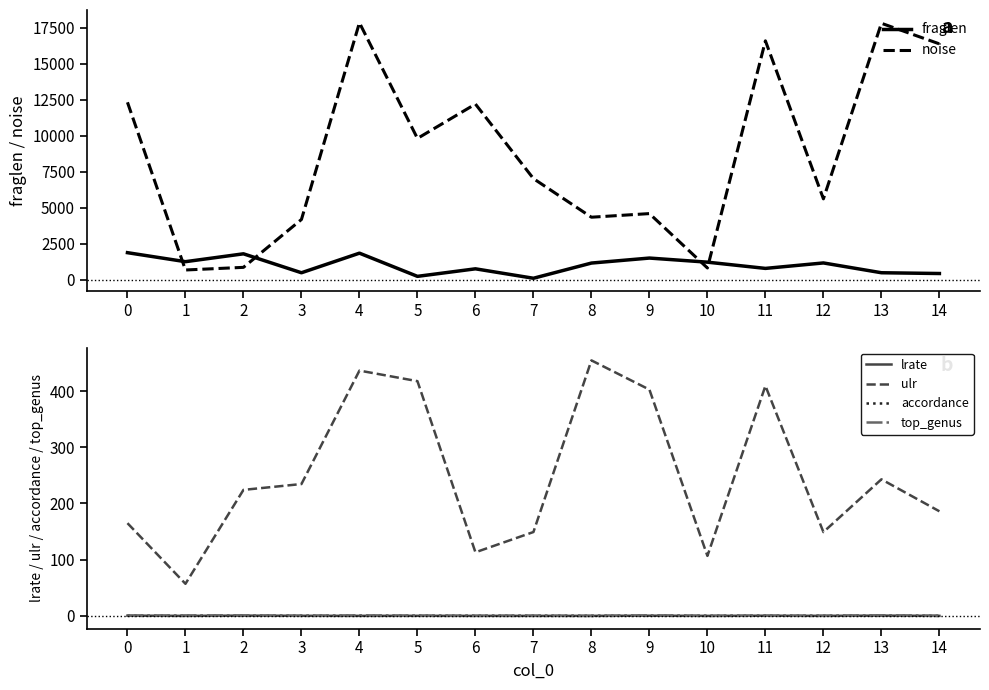

Where is the first local minimum for top_genus?

3